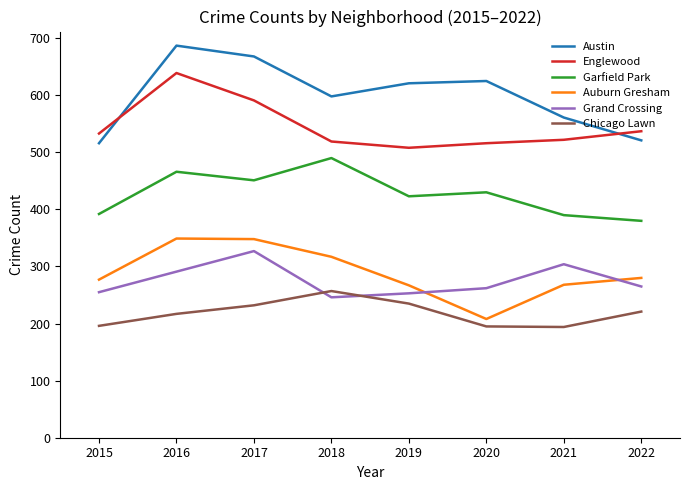

True or false: Auburn Gresham and Austin cross at least once.

False